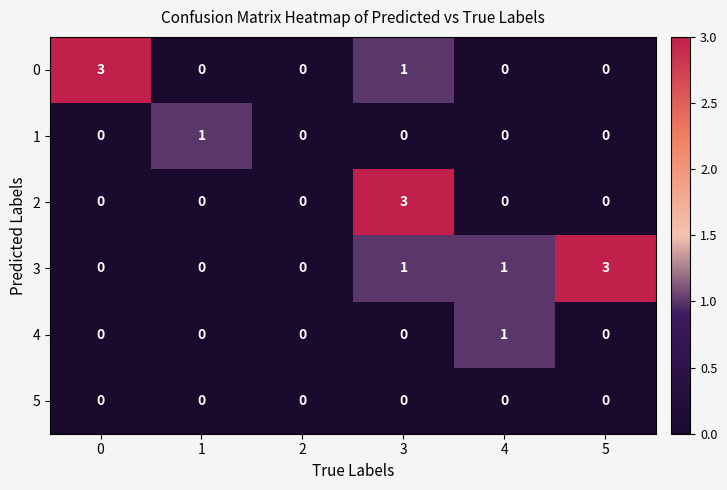

What is the maximum value shown in the chart?

3